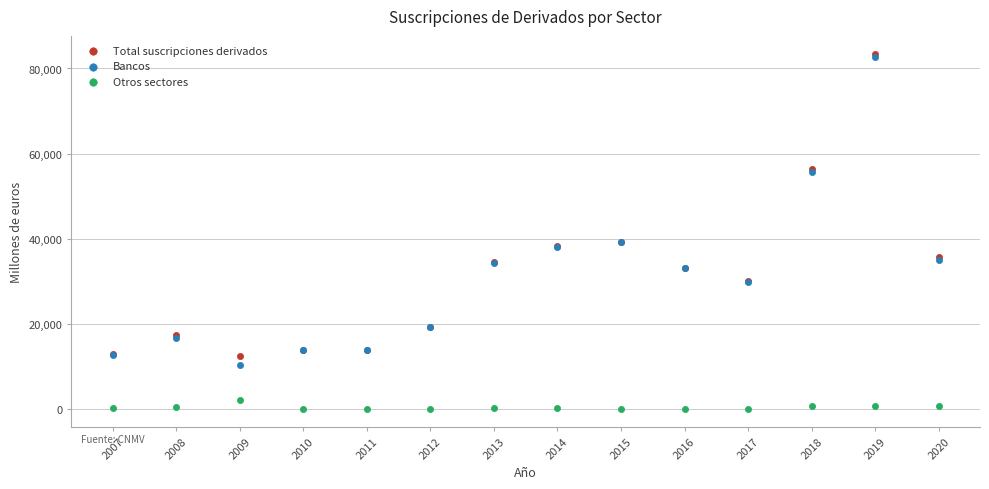

Which series contains the highest Y value?

Total suscripciones derivados